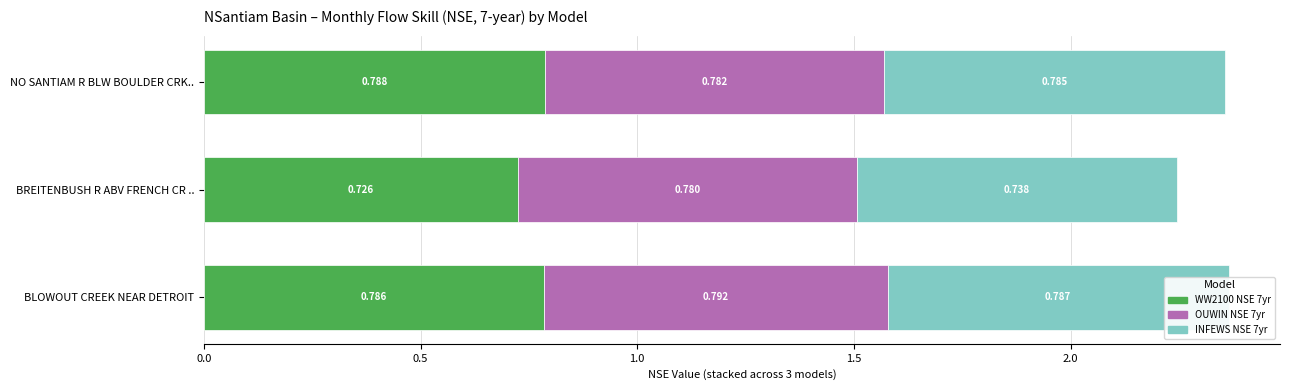

What is the greatest value displayed?

0.8